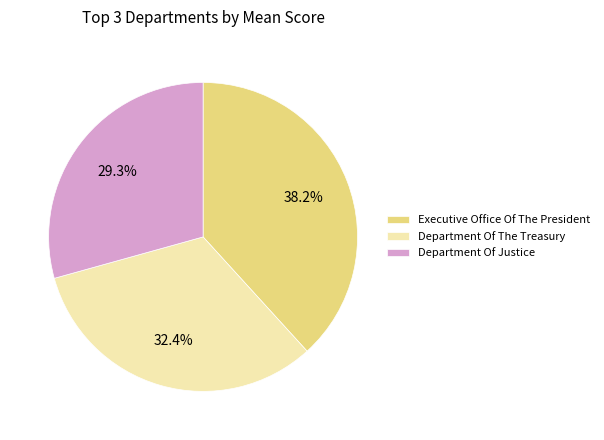

What is the total percentage of Department Of The Treasury and Department Of Justice?

61.8%